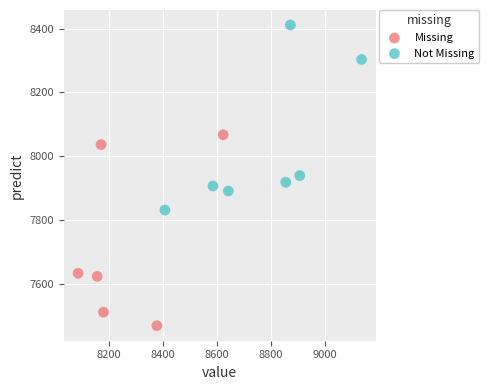

Which series has the largest Y range (max minus min)?

Missing